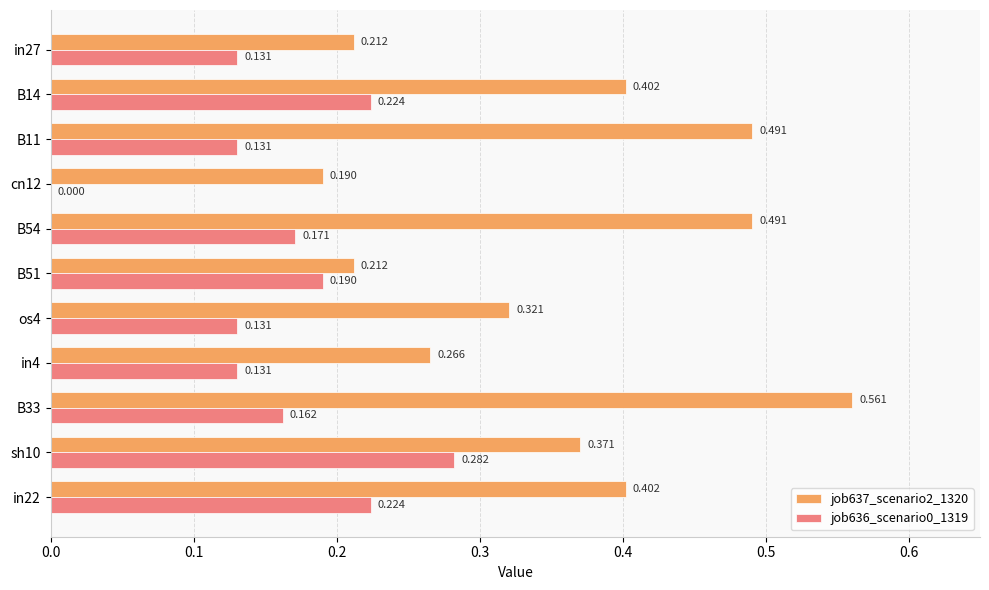

Is the value of job636_scenario0_1319 at in22 greater than the value of job637_scenario2_1320 at in22?

No